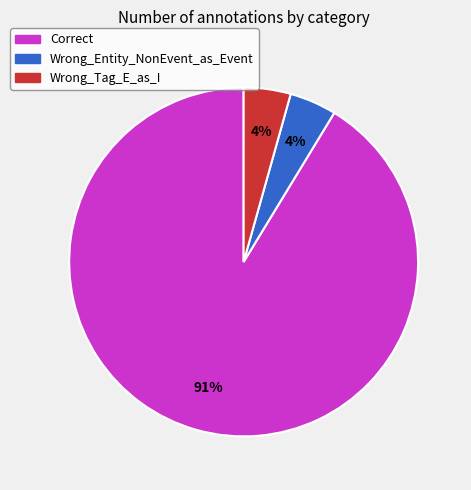

Which has a higher value, Correct or Wrong_Tag_E_as_I?

Correct